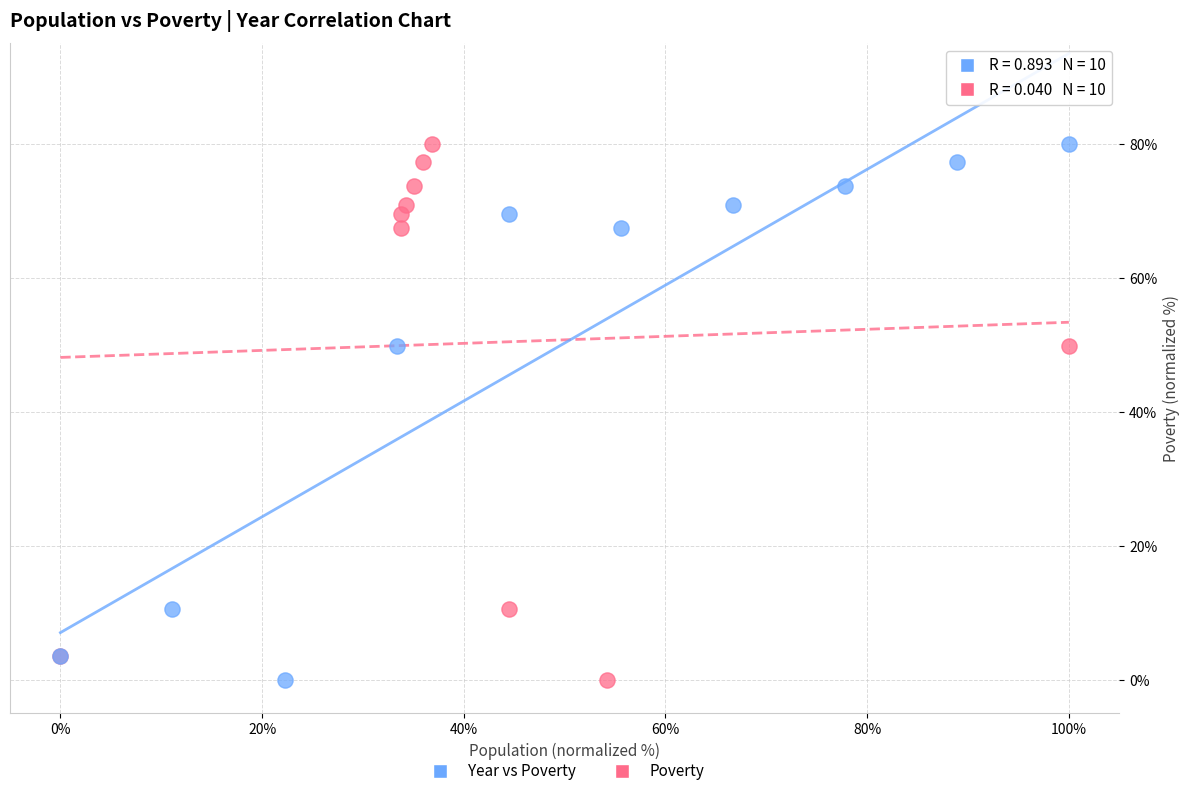

What are all the series names shown in the legend?

Year vs Poverty, Poverty